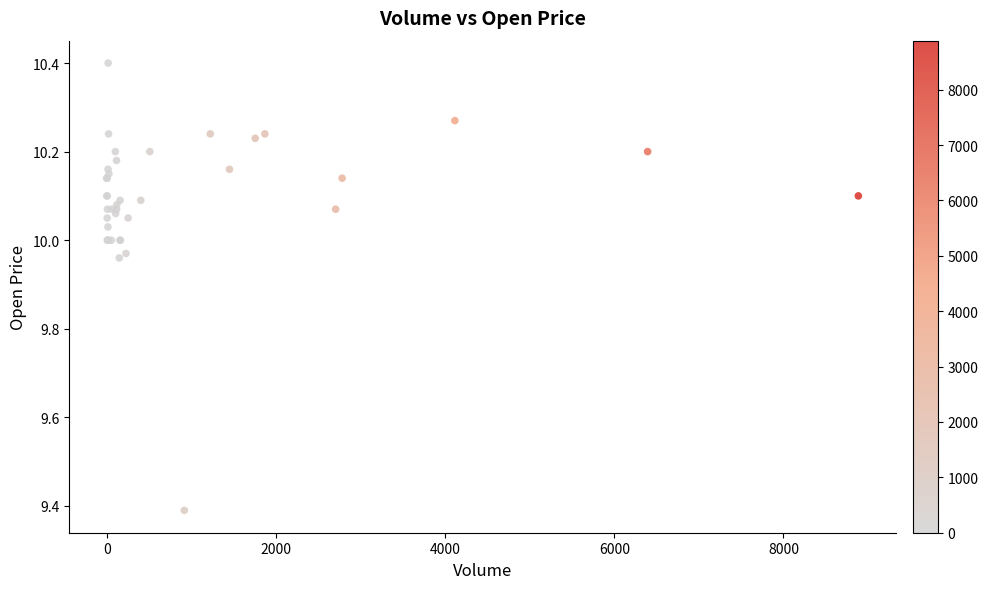

What Y value in the scatter plot is closest to 9?

9.4